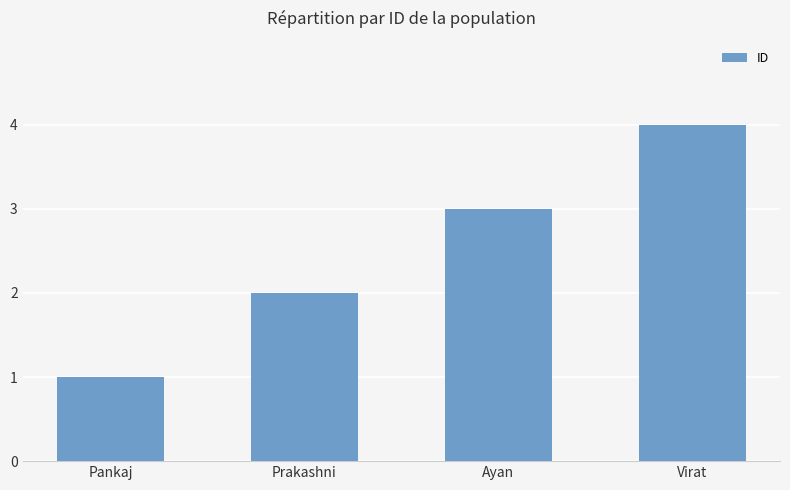

Rank the categories by value from lowest to highest.

Pankaj, Prakashni, Ayan, Virat